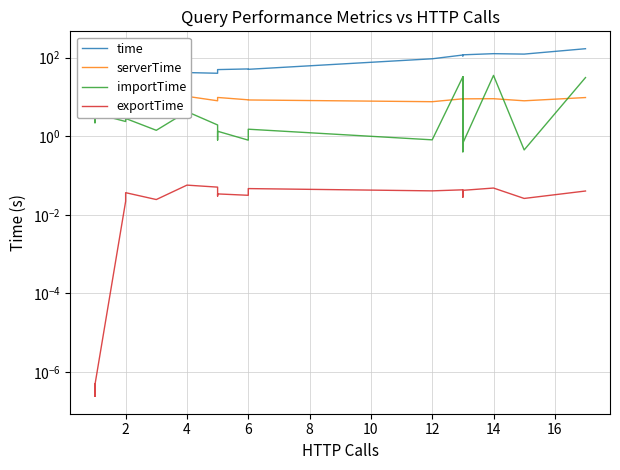

What are all the series names shown in the legend?

time, serverTime, importTime, exportTime